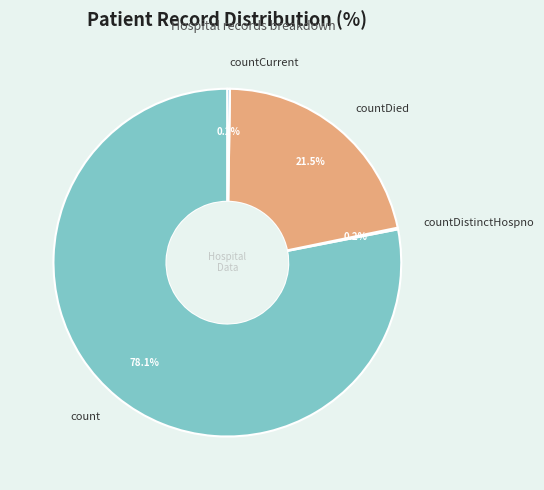

To the nearest percent, what portion does count represent?

78%